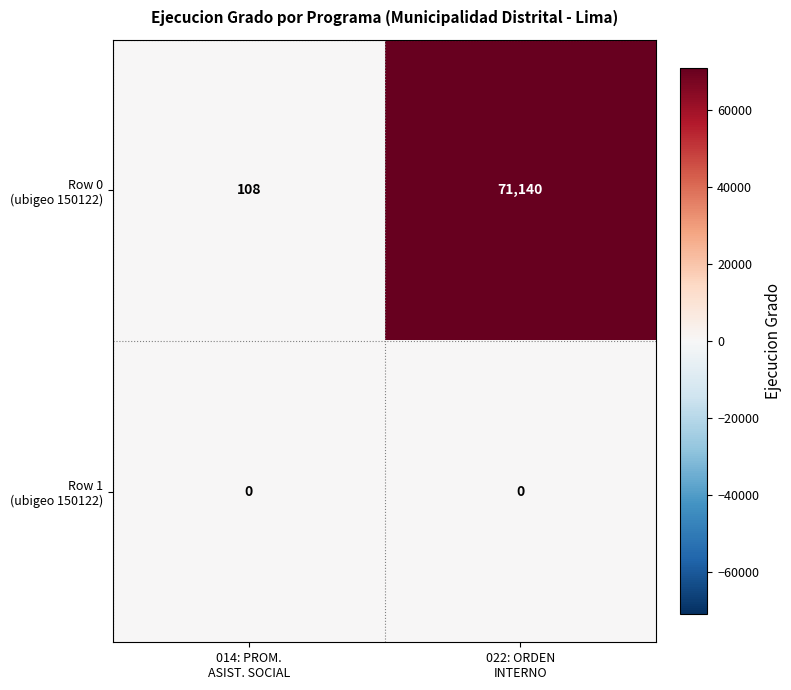

At how many categories does at least one series exceed 17671?

1